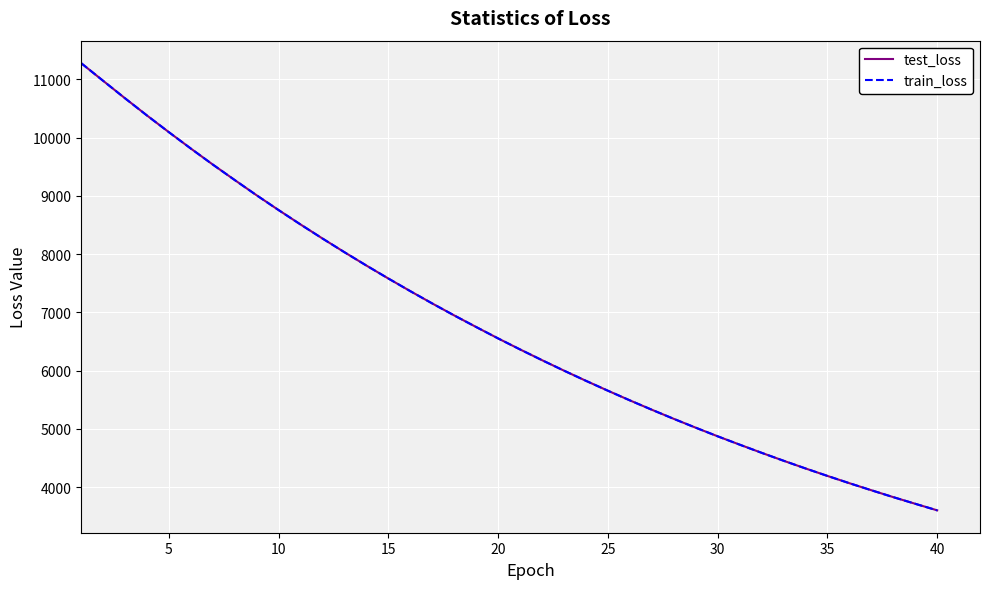

What is the lowest value of the train_loss series?

3603.0